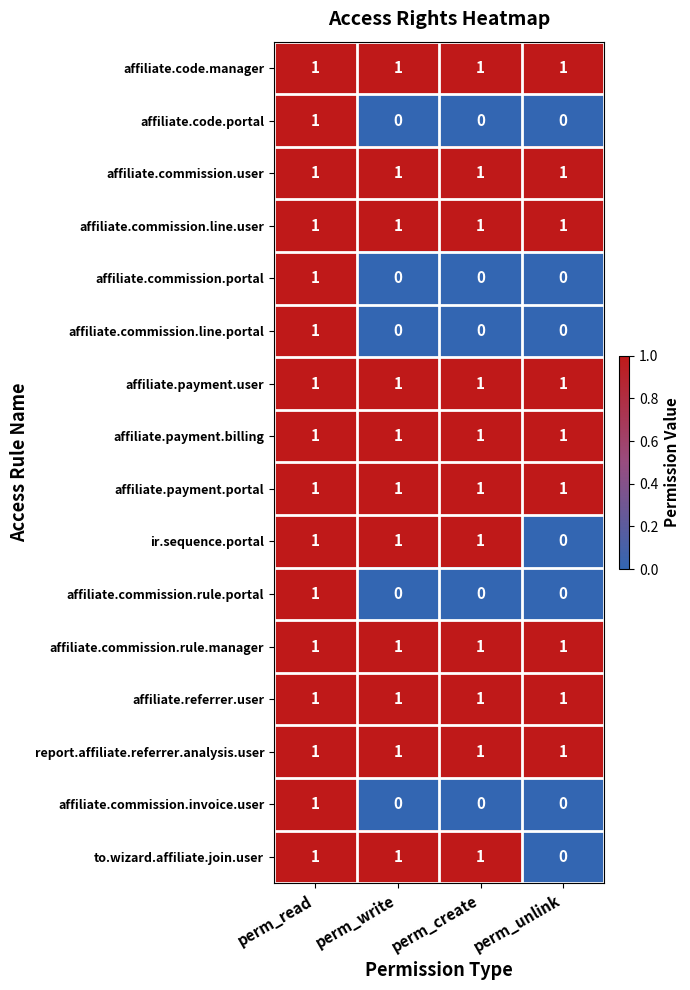

Is it true that affiliate.referrer.user equals 1 at perm_write?

True